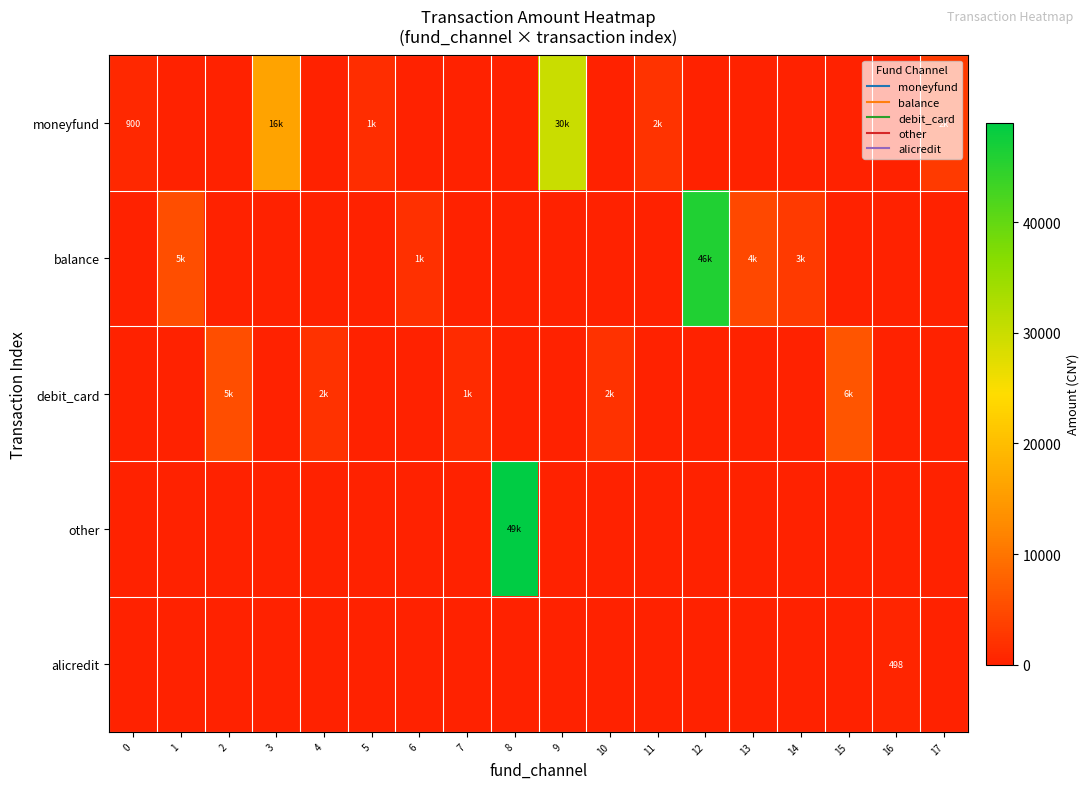

What is the highest value of the debit_card series?

6297